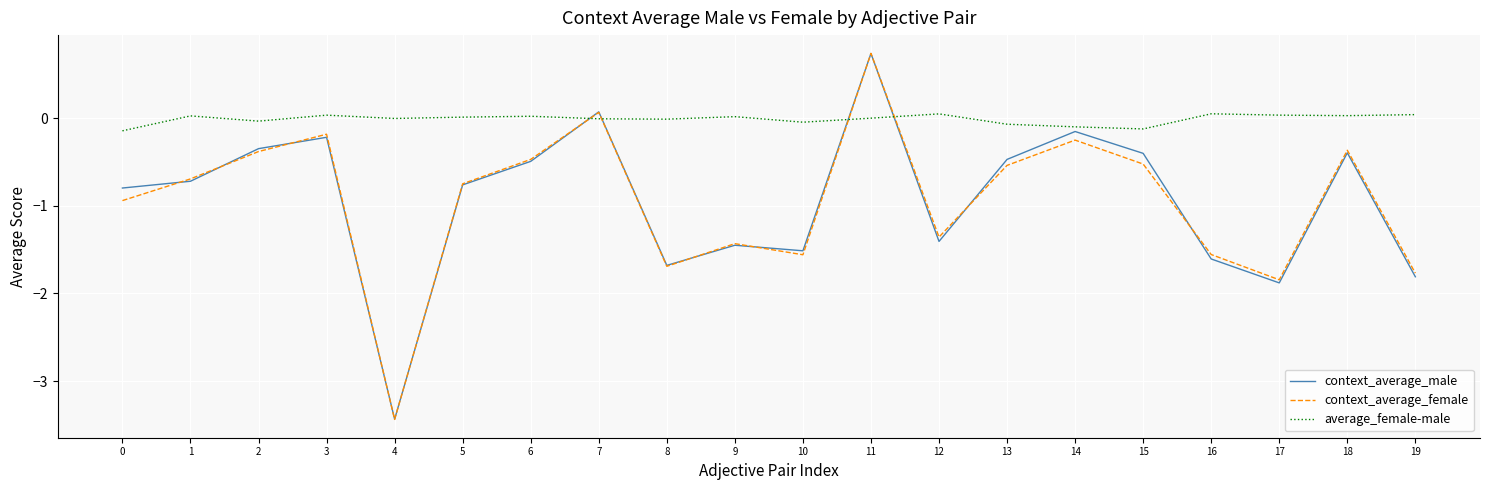

At which label does context_average_female reach its minimum?

4